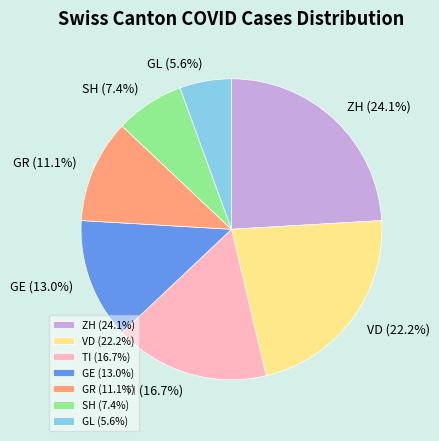

Between GE and GR, which is larger?

GE